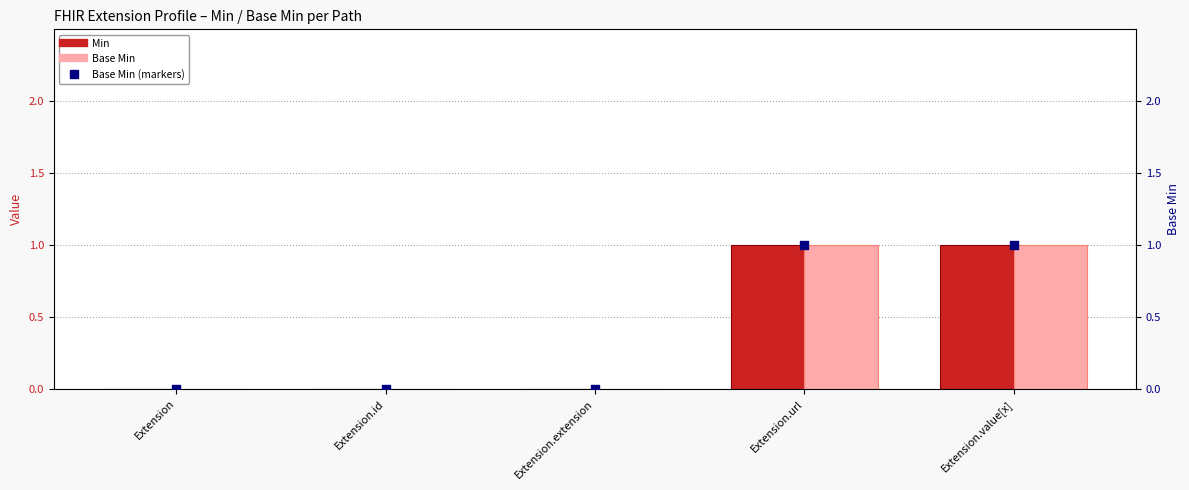

Which series has the largest total across all categories?

Min